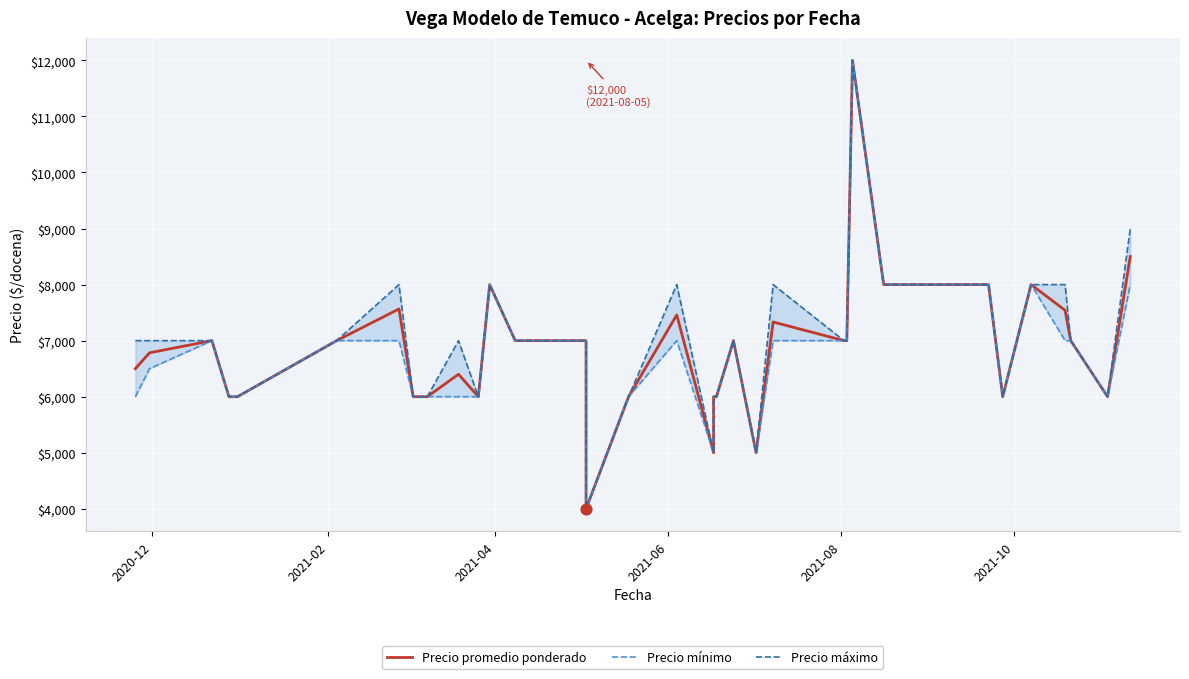

What are all the series names shown in the legend?

Precio promedio ponderado, Precio mínimo, Precio máximo